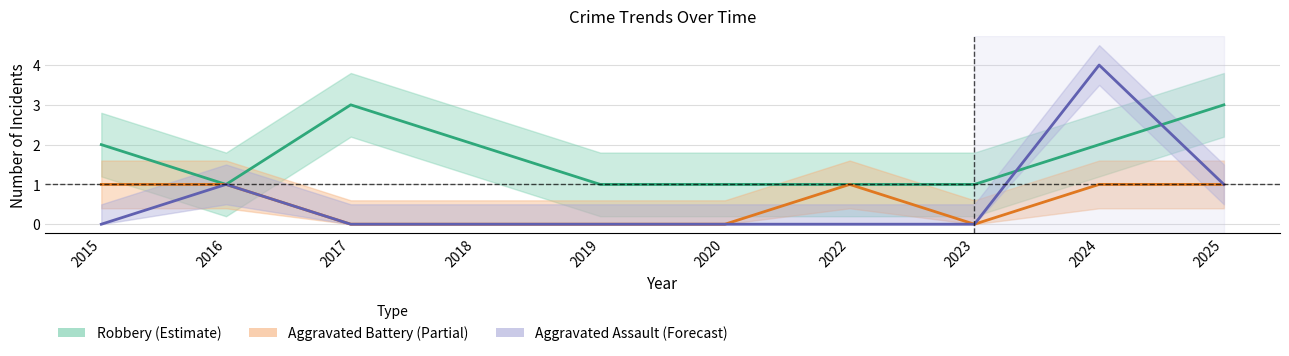

True or false: Aggravated Assault has a value of 0 at 2019.

True